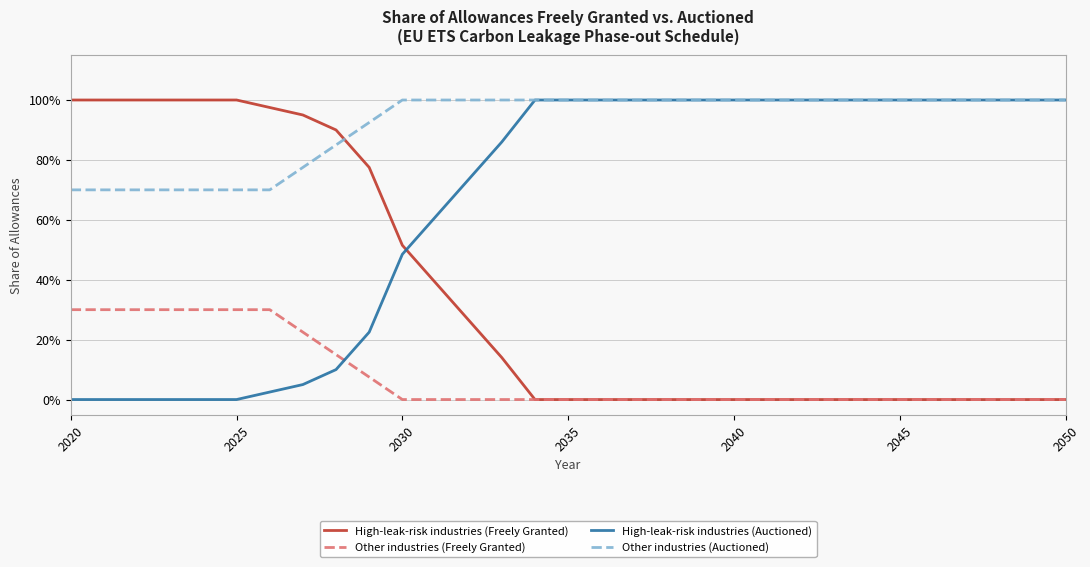

Which label corresponds to the largest value in the chart?

2020